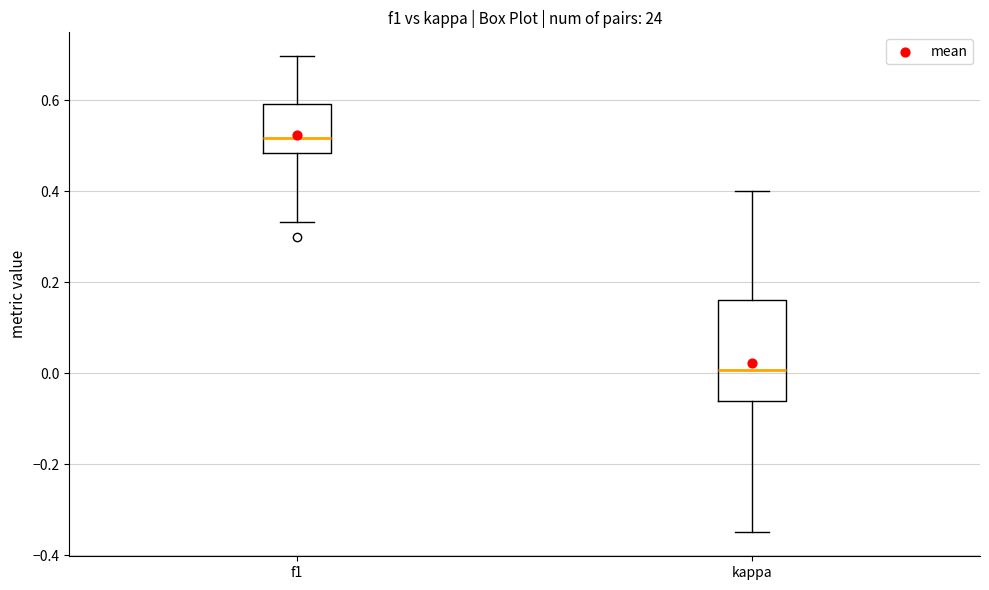

Reading left to right, transcribe this box plot: for each box, give where its median line is, the range the box spans, and where its two whiskers end, as read against the y-axis. The values are not printed on the chart, so give them approximately, as read against the axis.

f1: median 0.52, box 0.48 to 0.60, whiskers 0.34 to 0.70
kappa: median 0.00, box -0.06 to 0.16, whiskers -0.34 to 0.40